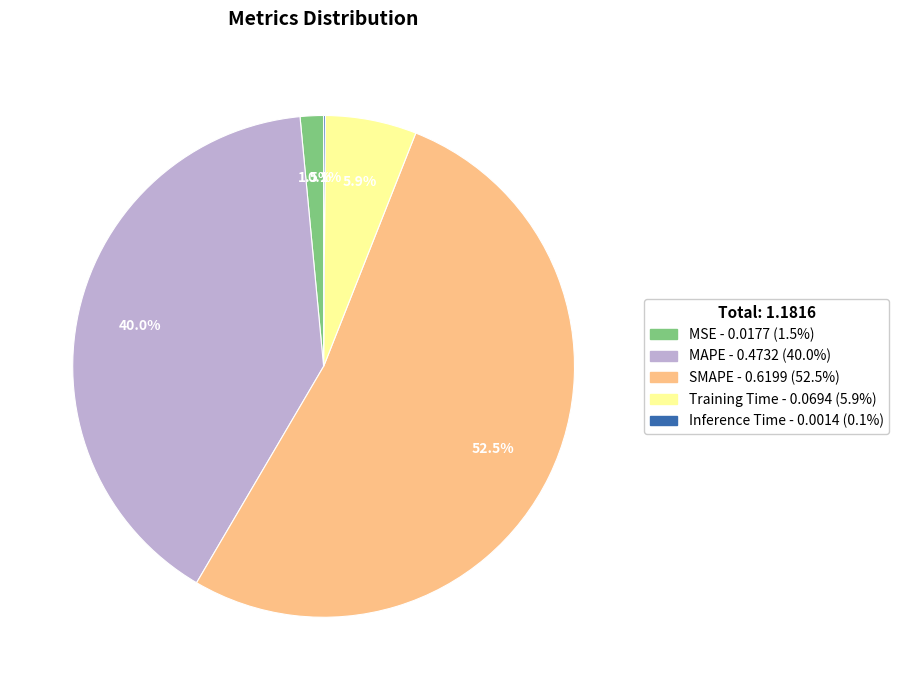

What is the largest slice in the pie chart?

SMAPE